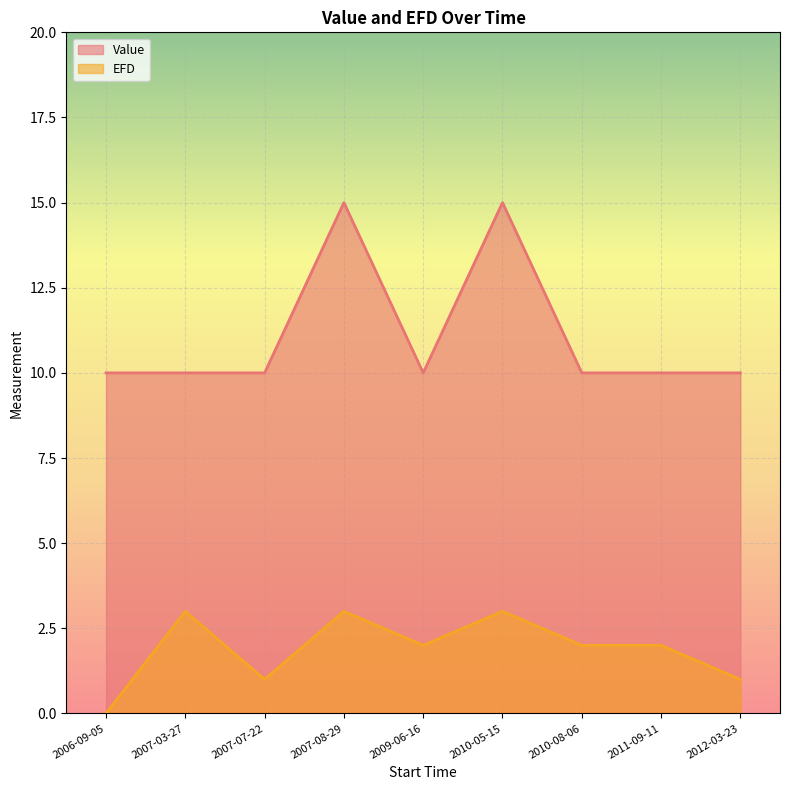

Rank the series by their average value, from lowest to highest.

EFD, Value